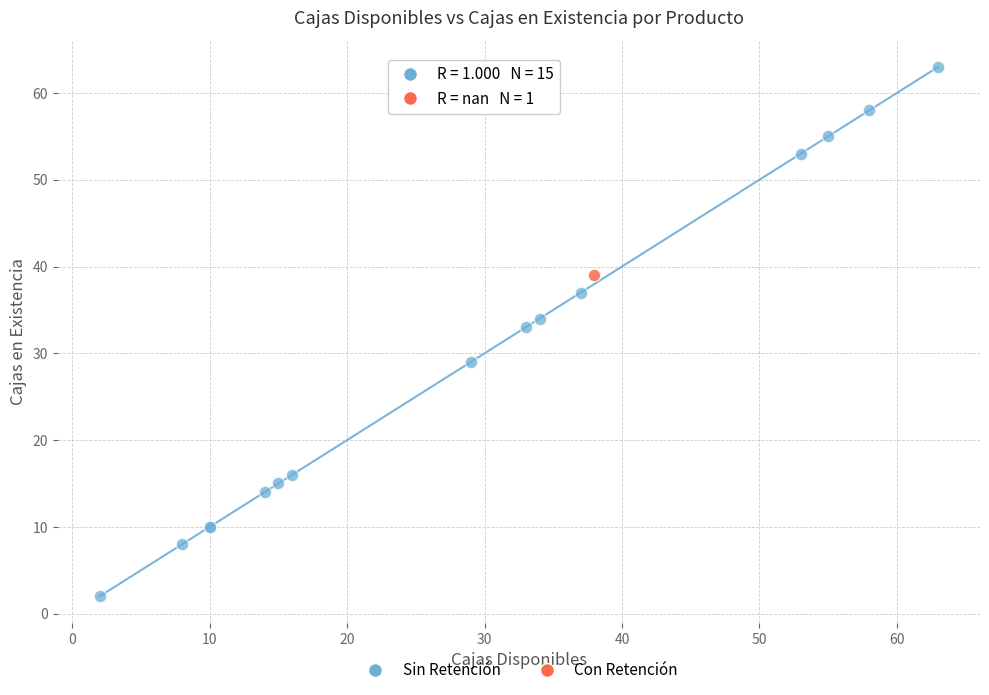

What are all the series names shown in the legend?

Sin Retención, Con Retención